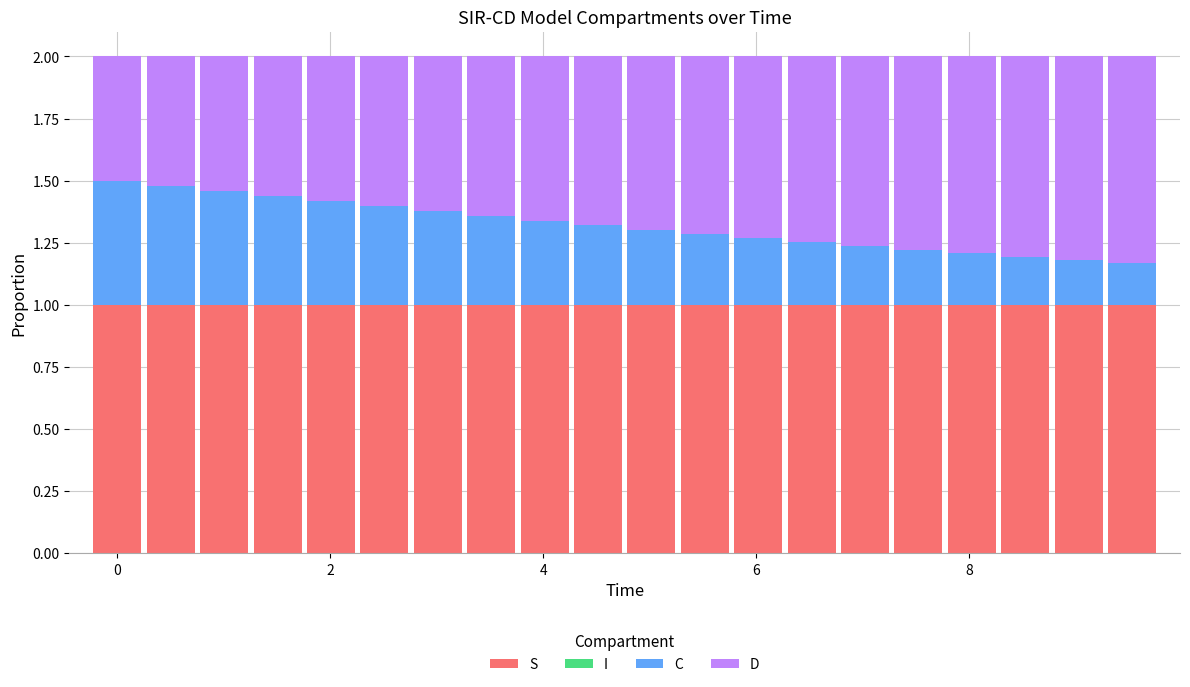

What is the maximum value for S?

1.0